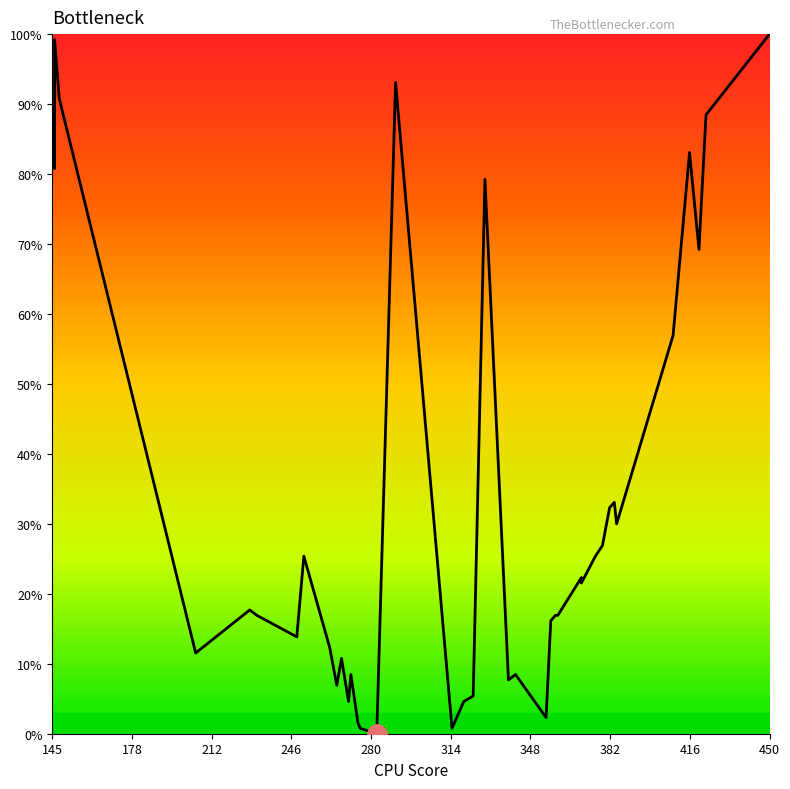

True or false: there are more than 1 points higher than both neighbors.

True